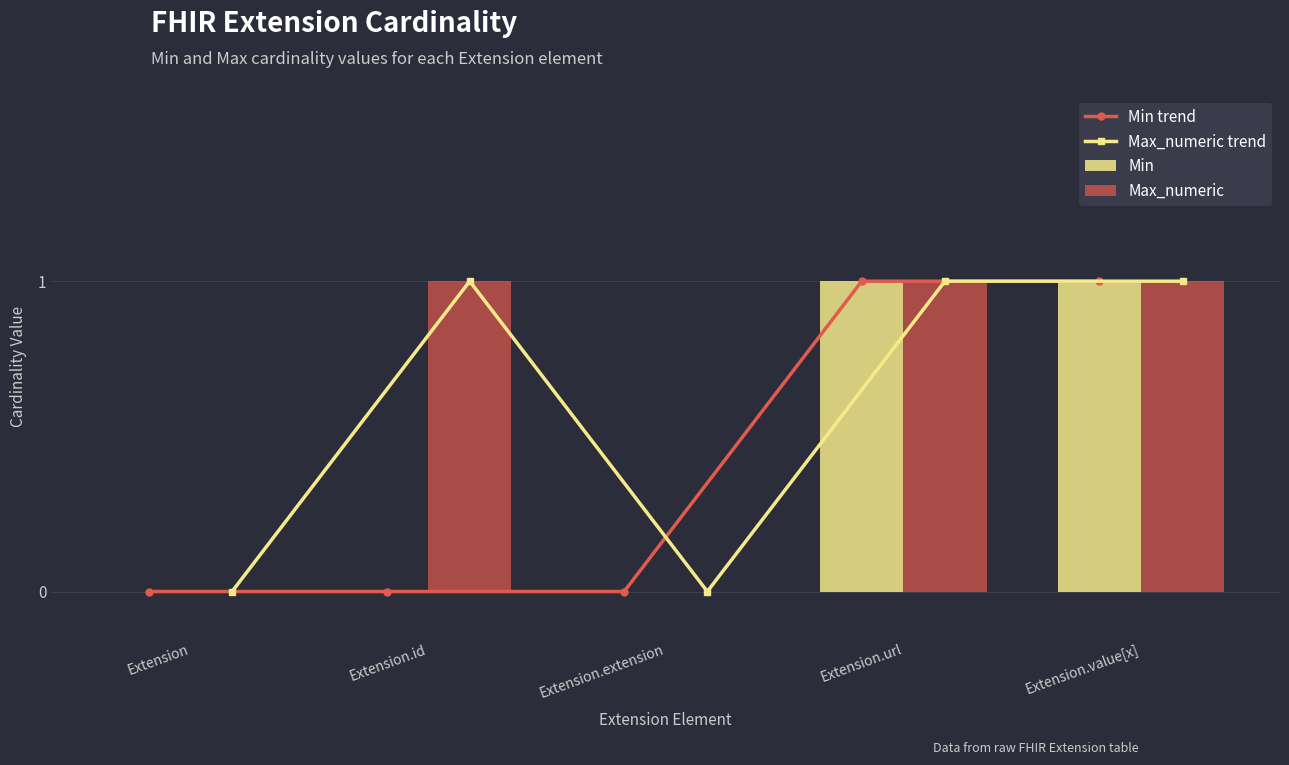

What position from the right is Extension.url?

2